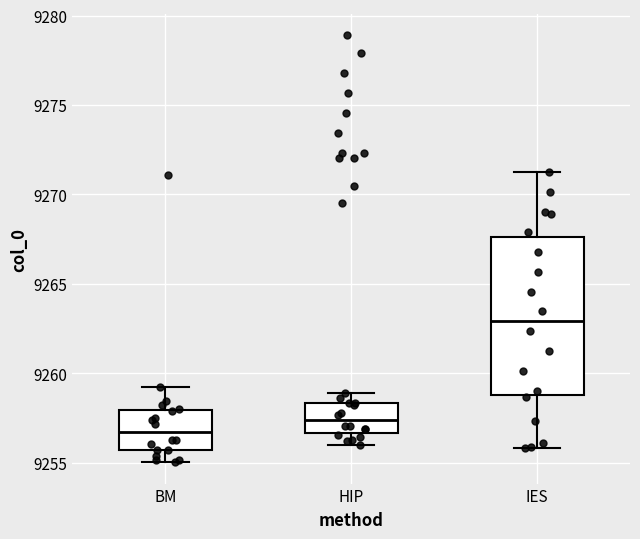

Reading left to right, read every box against the y-axis: the position of its median line, the range the box covers, and the ends of its whiskers. The values are not printed on the chart, so give them approximately, as read against the axis.

BM: median 9256.5, box 9255.5 to 9258.0, whiskers 9255.0 to 9259.0
HIP: median 9257.5, box 9256.5 to 9258.5, whiskers 9256.0 to 9259.0
IES: median 9263.0, box 9259.0 to 9267.5, whiskers 9256.0 to 9271.0